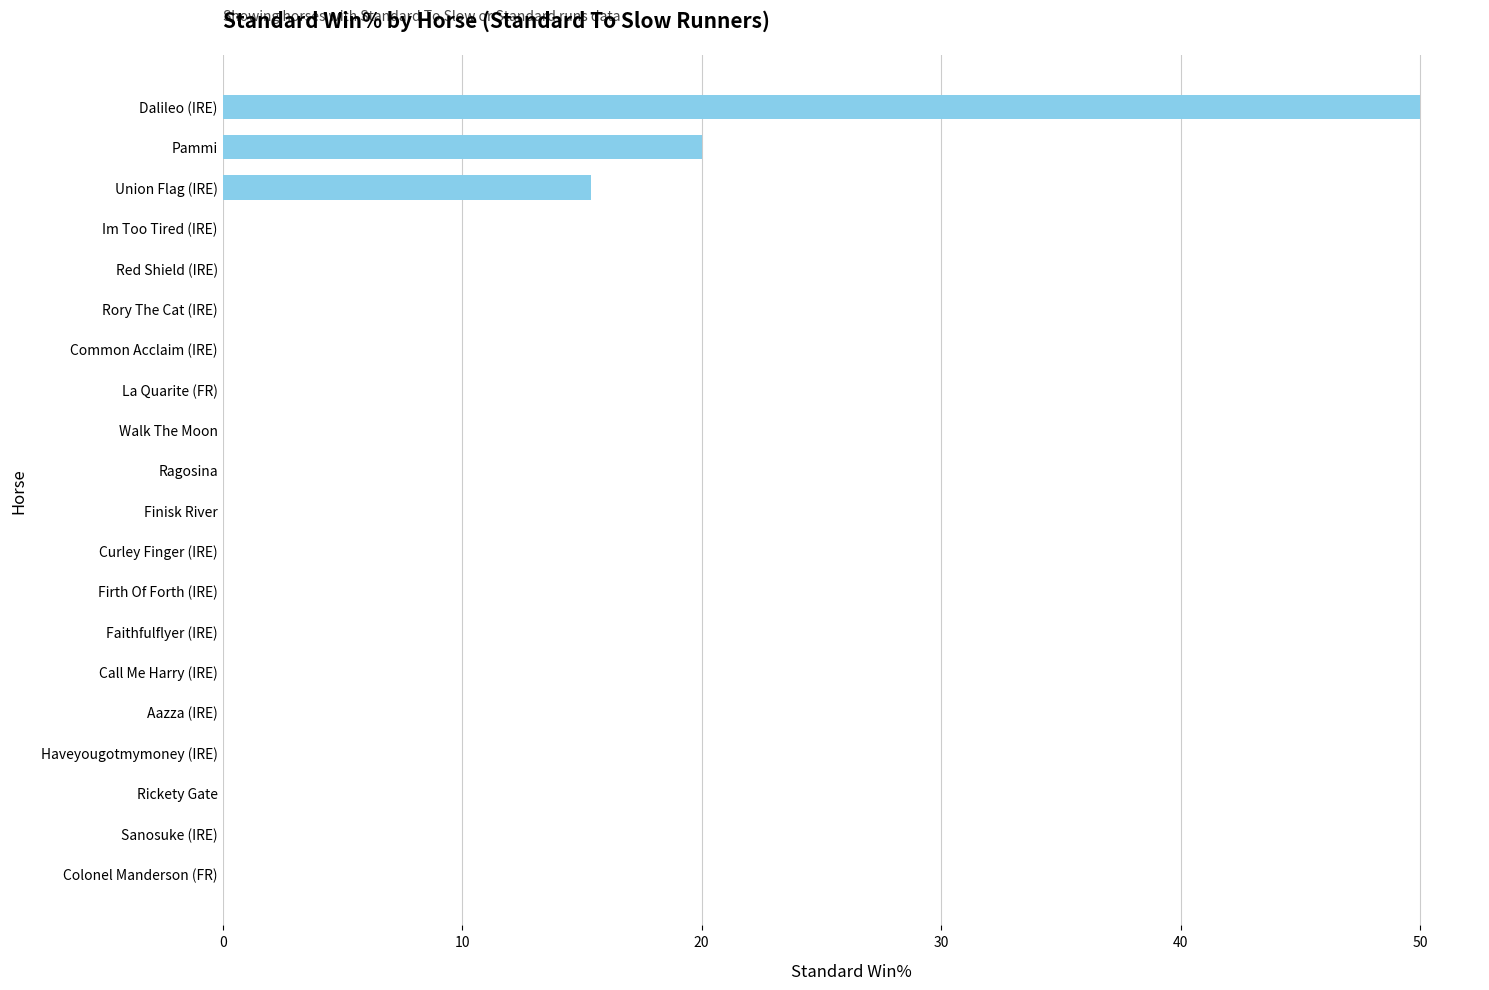

What is the sum of all values?

85.4